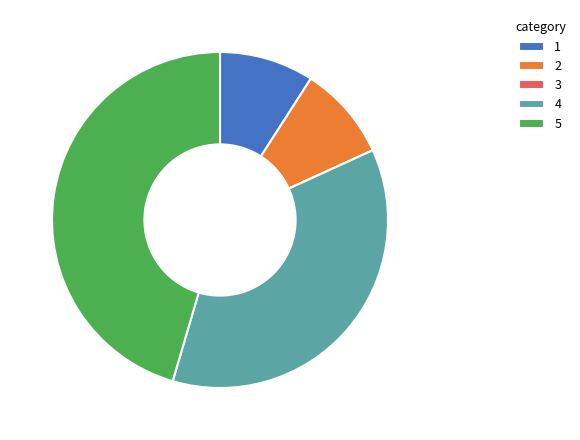

The 4 slice represents 25% of the pie. True or false?

False